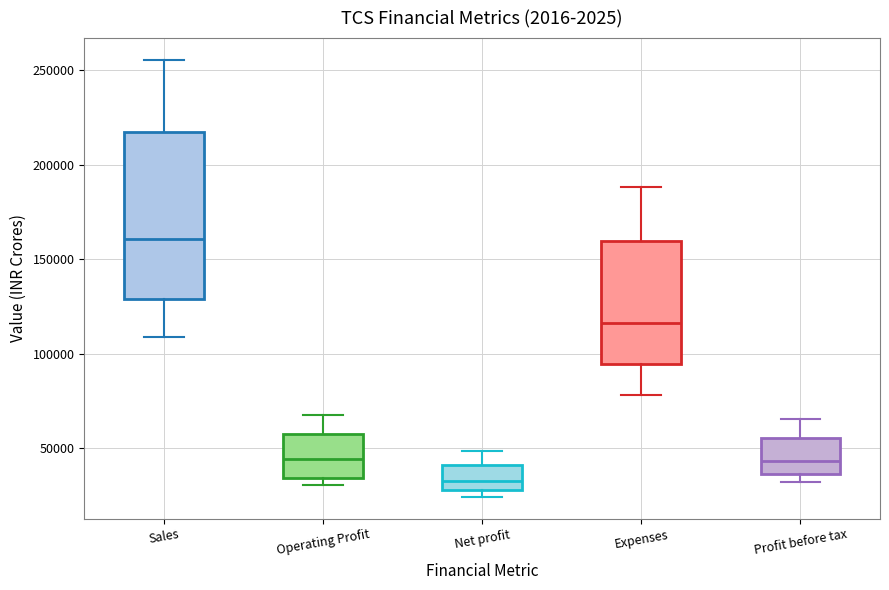

Which box has the highest median line?

Sales